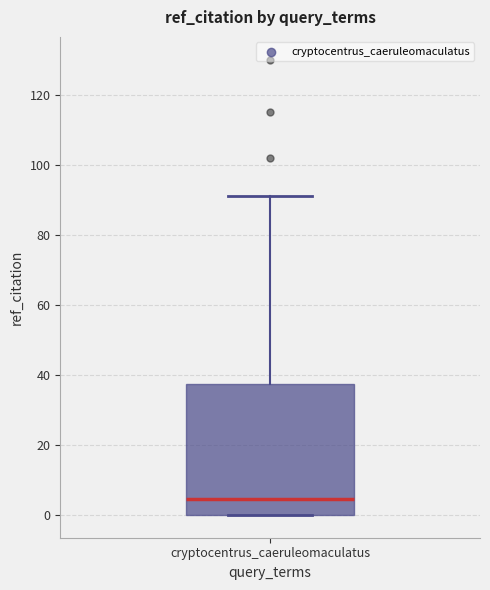

Transcribe this box plot: give where the median line is, the range the box spans, and where the two whiskers end, as read against the y-axis. The values are not printed on the chart, so give them approximately, as read against the axis.

median 4, box 0 to 38, whiskers 0 to 92